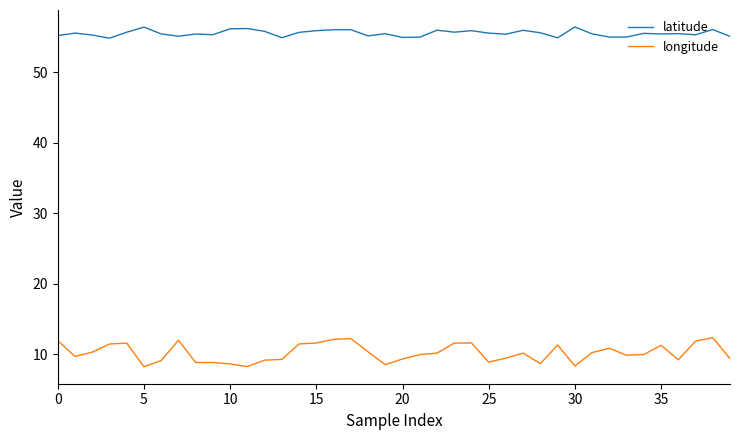

At how many categories does at least one series exceed 28?

40